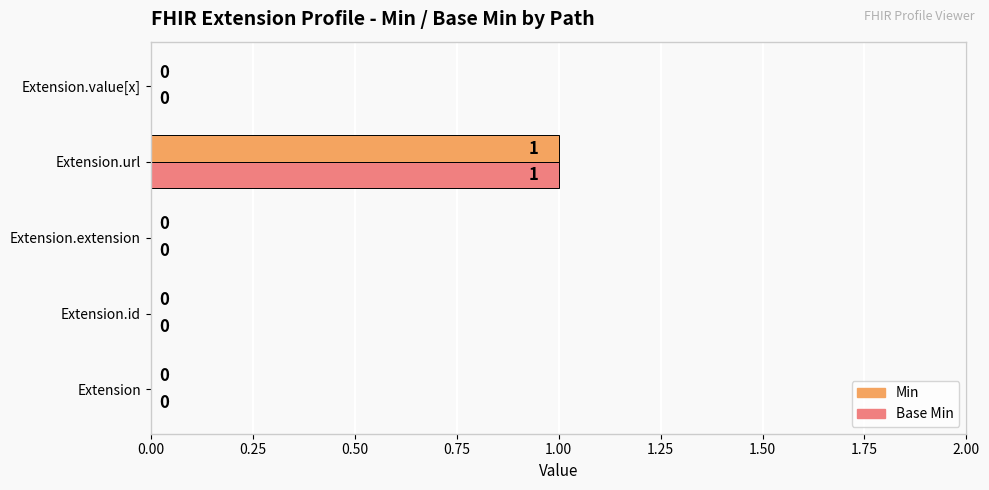

The Min series shows 0 at Extension.value[x]. True or false?

True